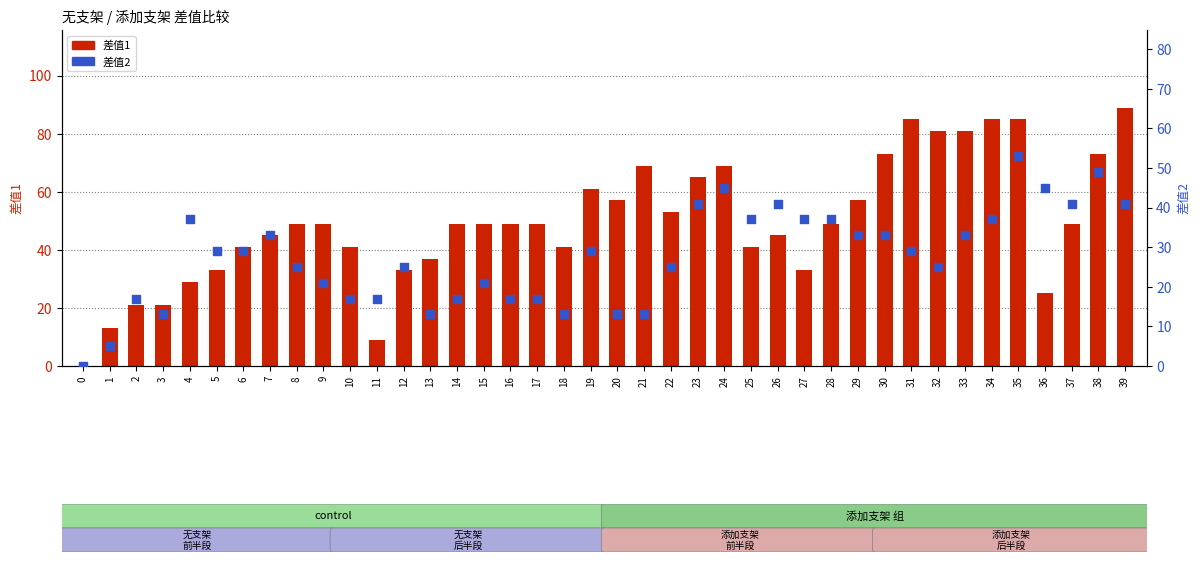

Which series has the largest total across all categories?

差值1